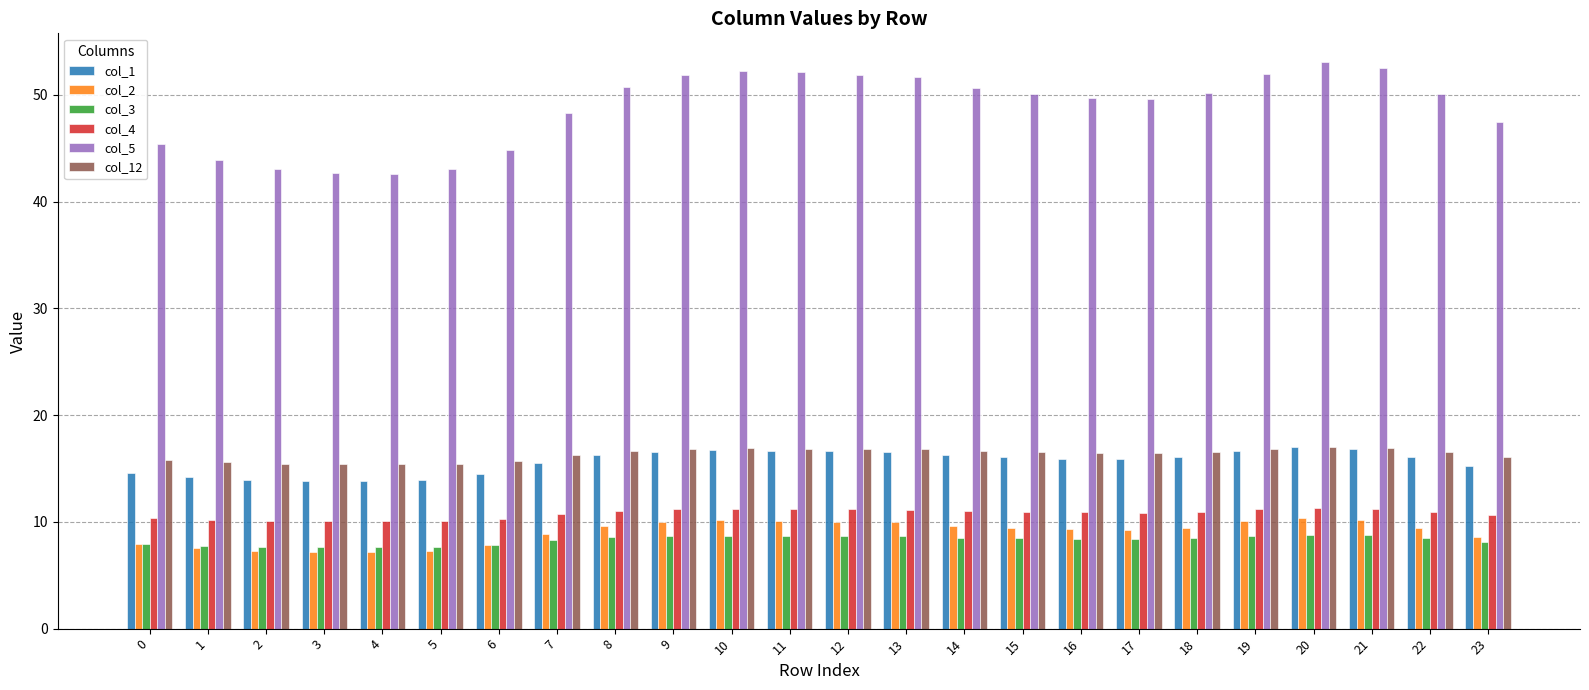

What is the maximum value shown in the chart?

53.1